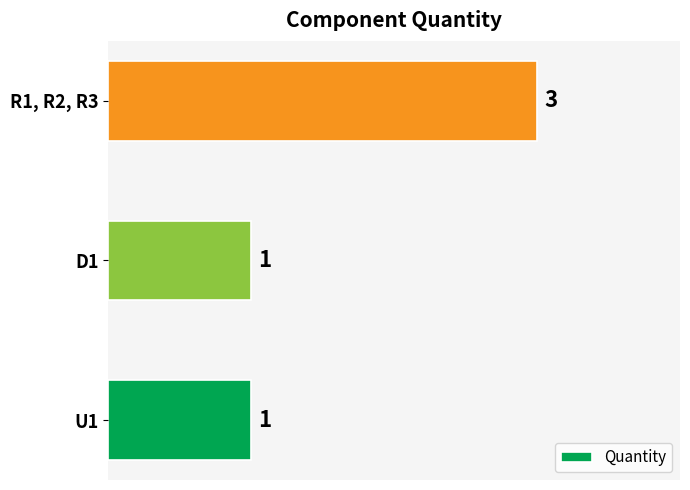

True or false: the data shows 2 at U1.

False